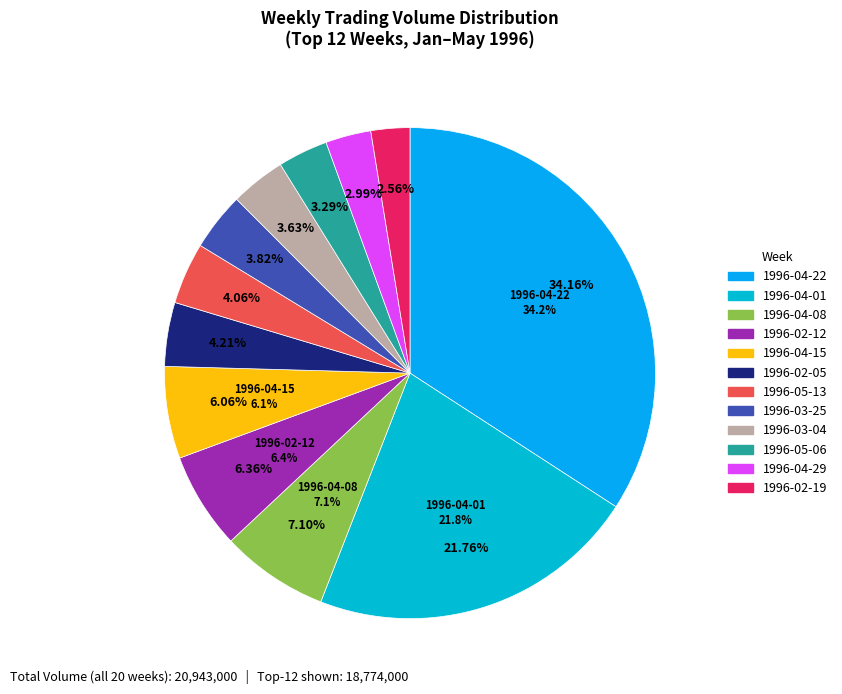

True or false: 1996-04-15 accounts for 5% of the total.

True